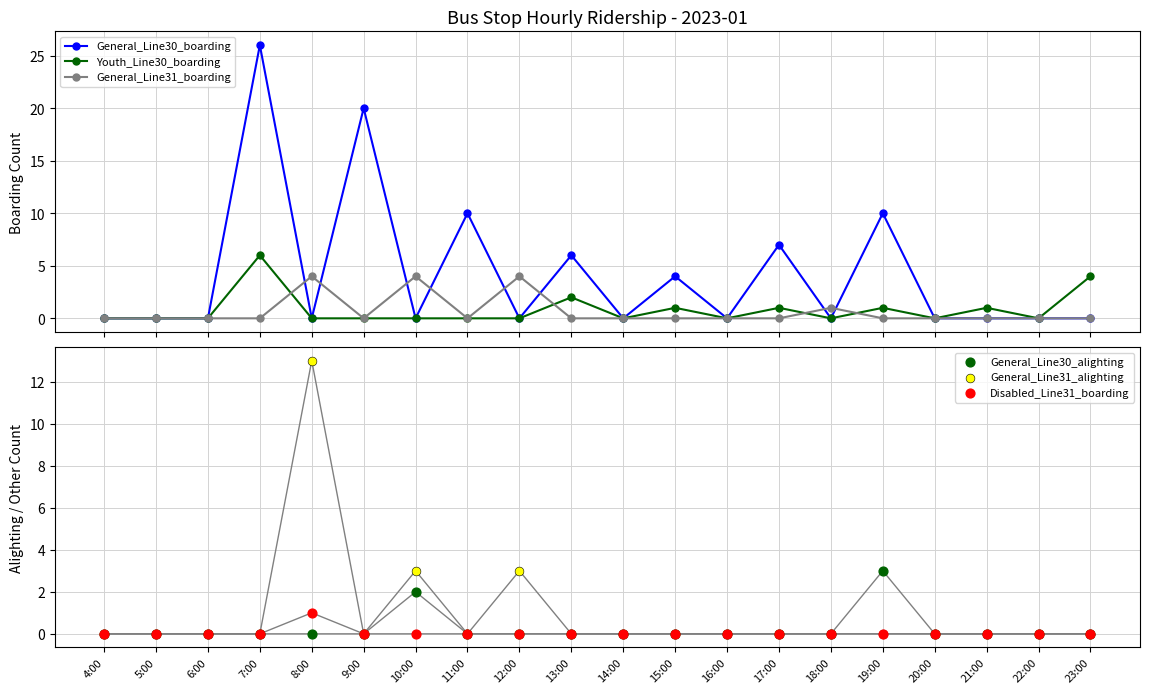

At how many categories does at least one series exceed 13?

2